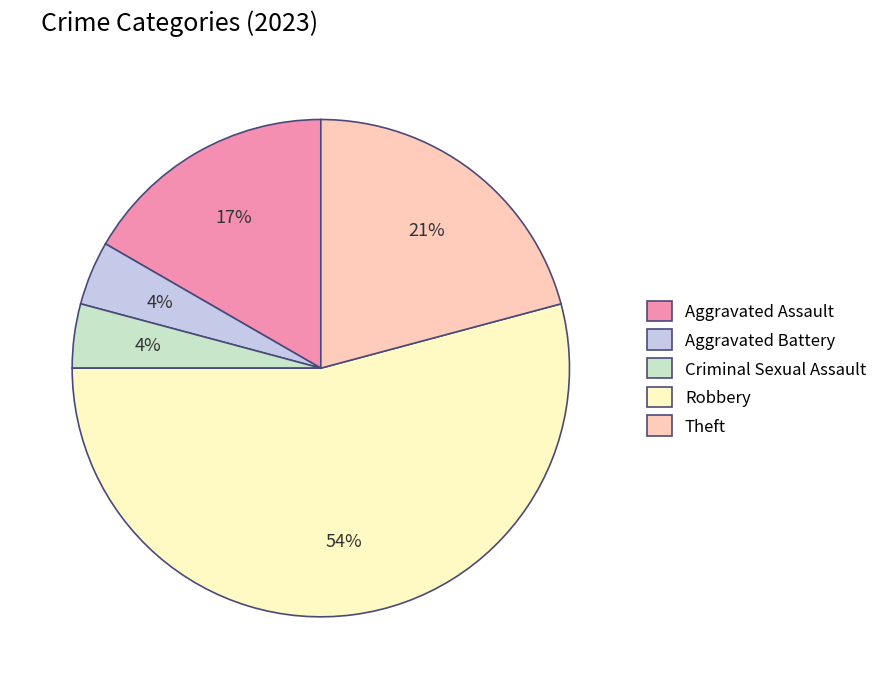

Between Aggravated Battery and Aggravated Assault, which is larger?

Aggravated Assault